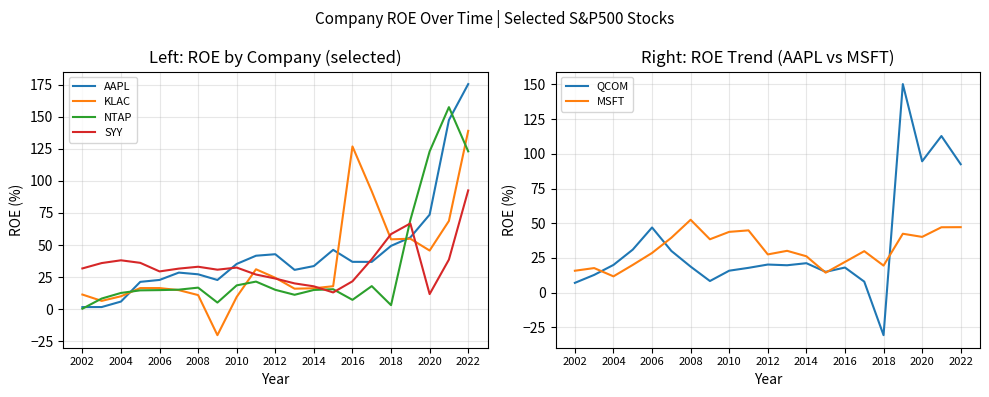

After their last crossing, which series has the higher values: NTAP or SYY?

NTAP